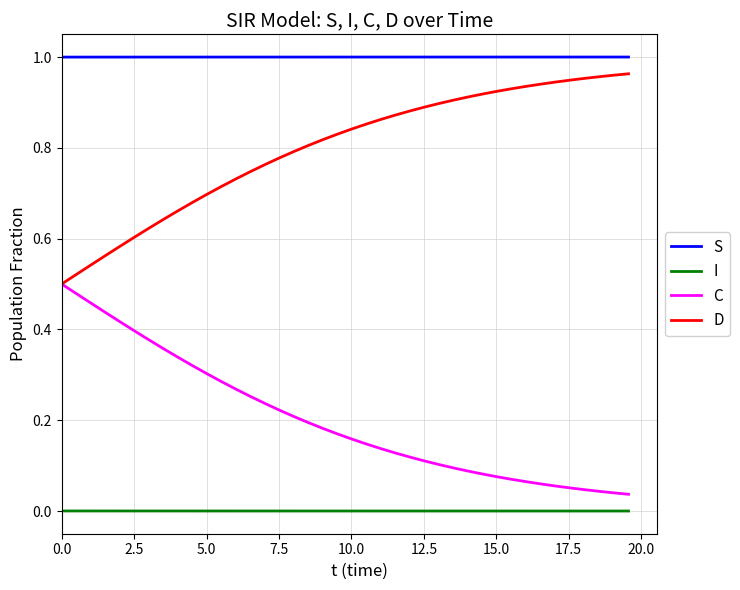

Which series has the largest total across all categories?

S